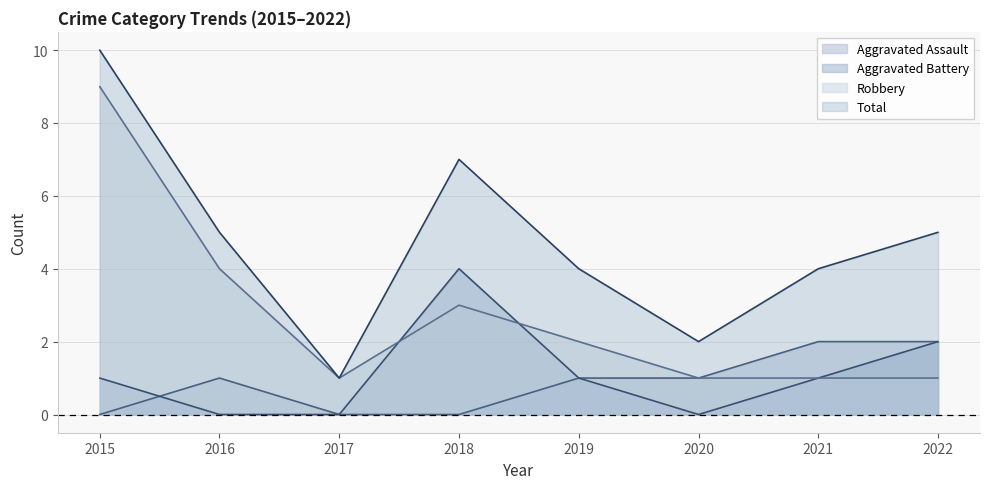

Is the value of Aggravated Assault at 2020 greater than the value of Aggravated Battery at 2020?

Yes